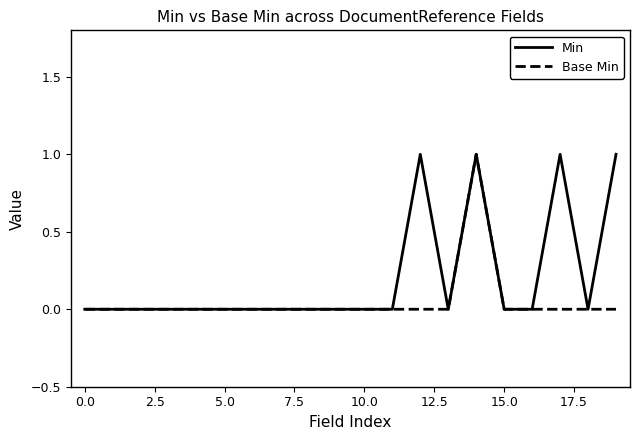

List the series in order of their overall mean, lowest first.

Base Min, Min